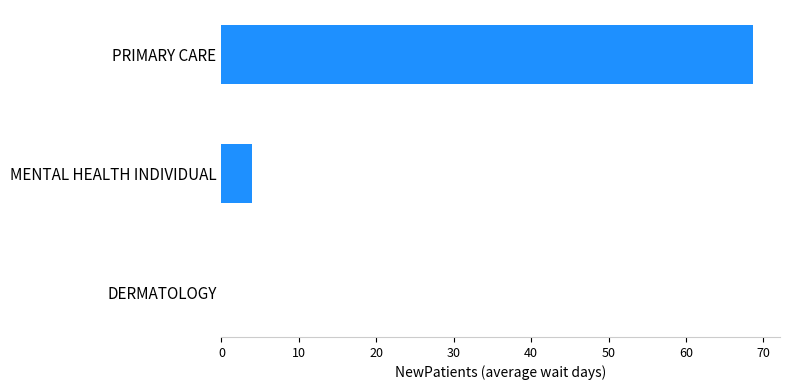

Where is the data nearest to the value 34?

MENTAL HEALTH INDIVIDUAL